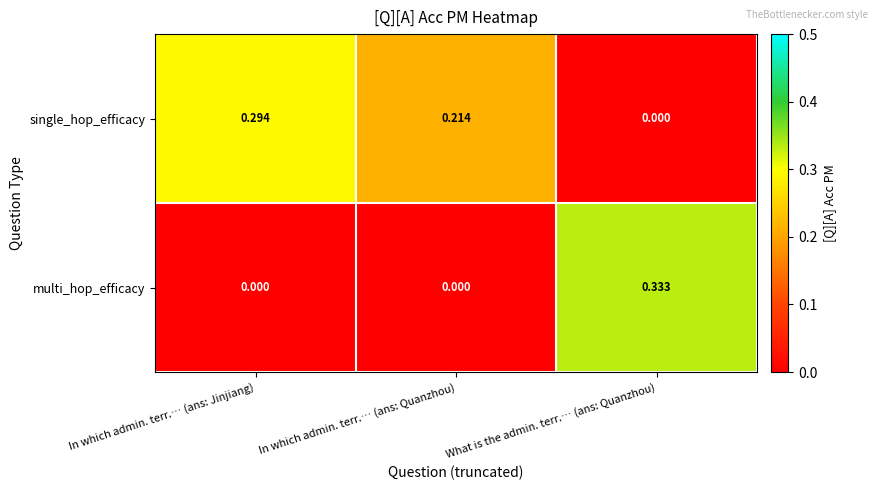

Which series changed the most between In which admin. terr.… (ans: Jinjiang) and In which admin. terr.… (ans: Quanzhou)?

single_hop_efficacy